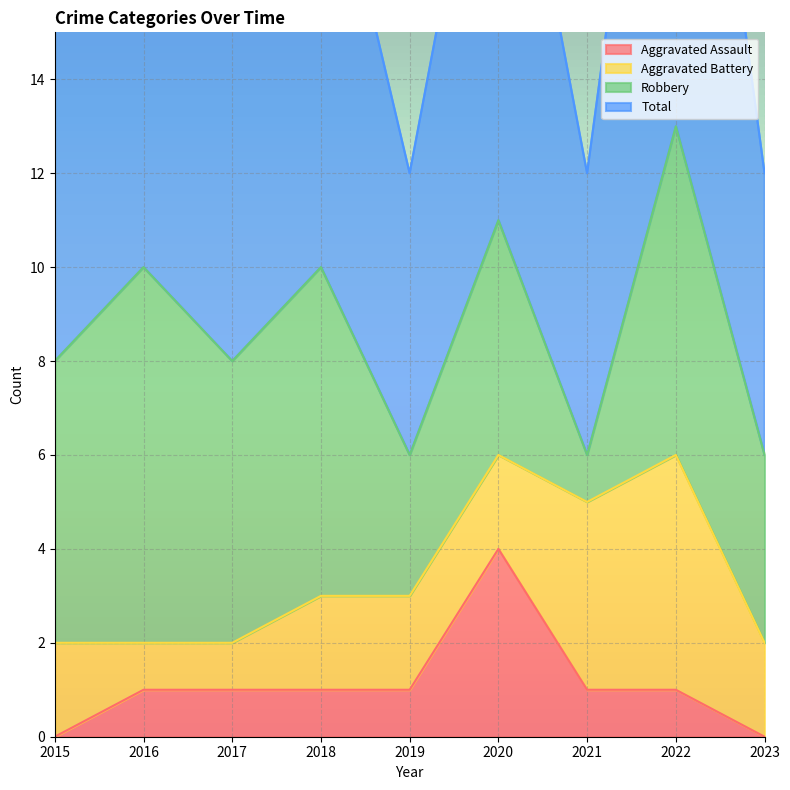

The value of Aggravated Assault at 2022 is 1. True or false?

True